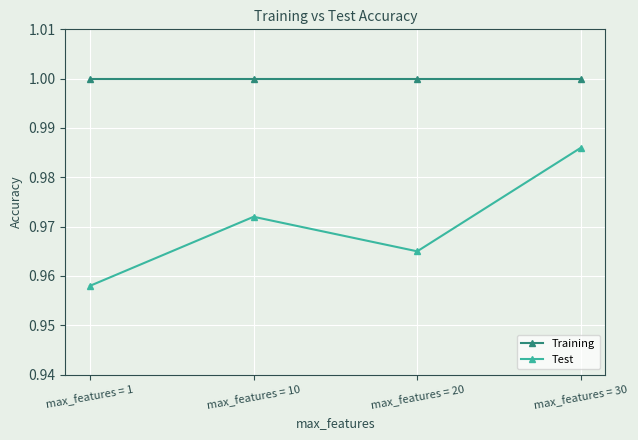

Is it true that Test equals 1.3 at max_features = 10?

False